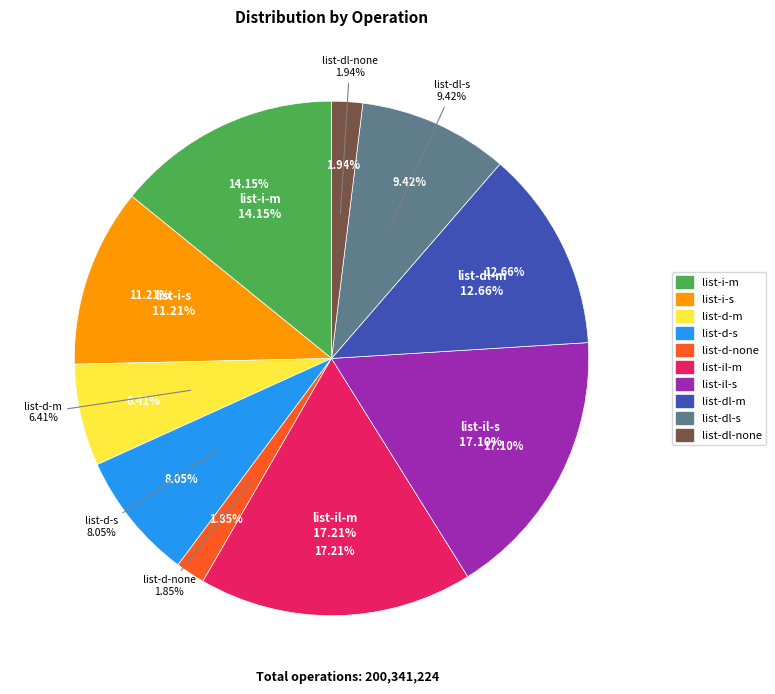

How many segments does this pie chart have?

10